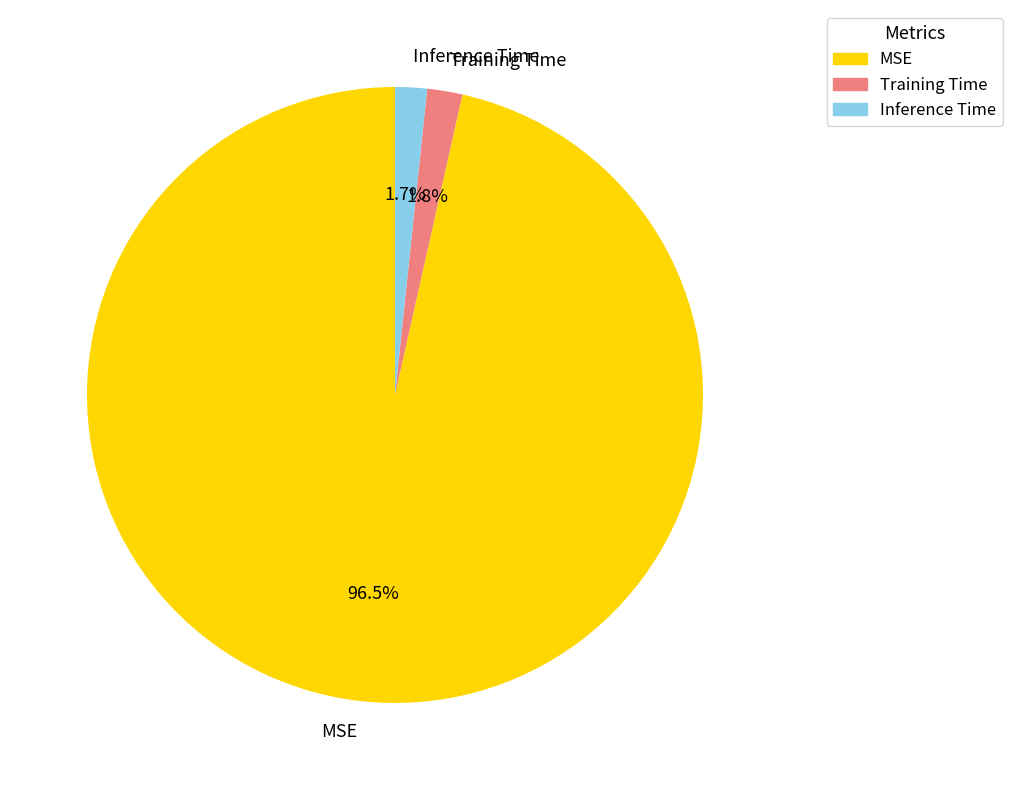

Between MSE and Inference Time, which is larger?

MSE